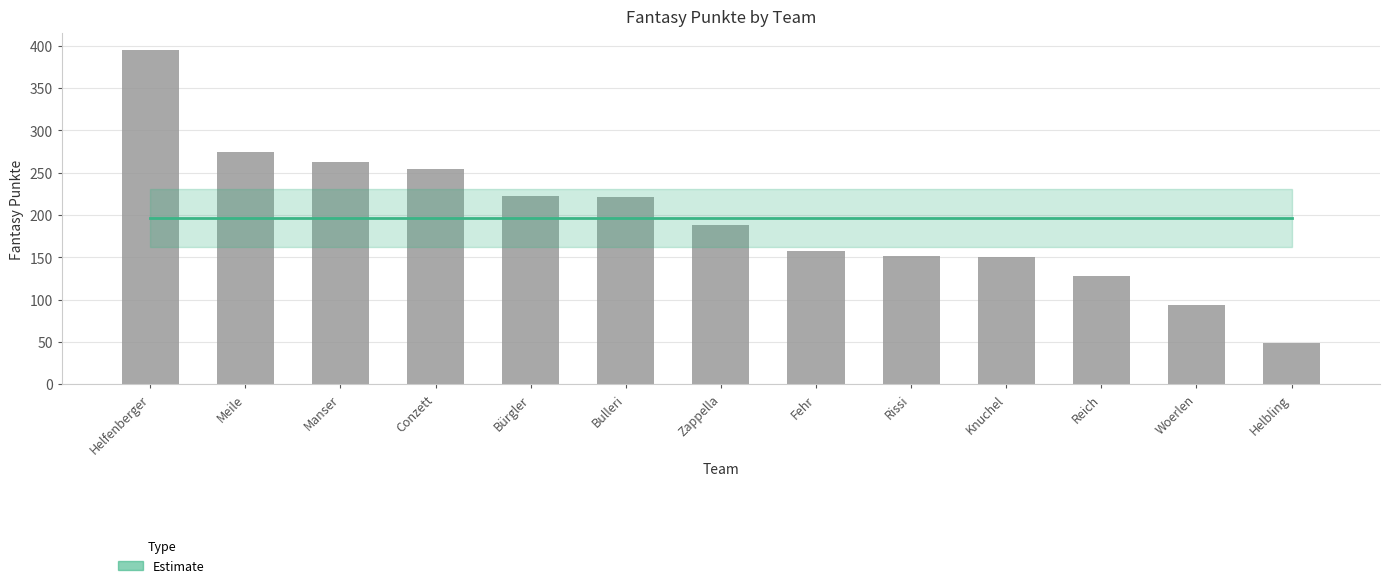

What is the value of the Fantasy Punkte bar at the 6th from the left?

221.0